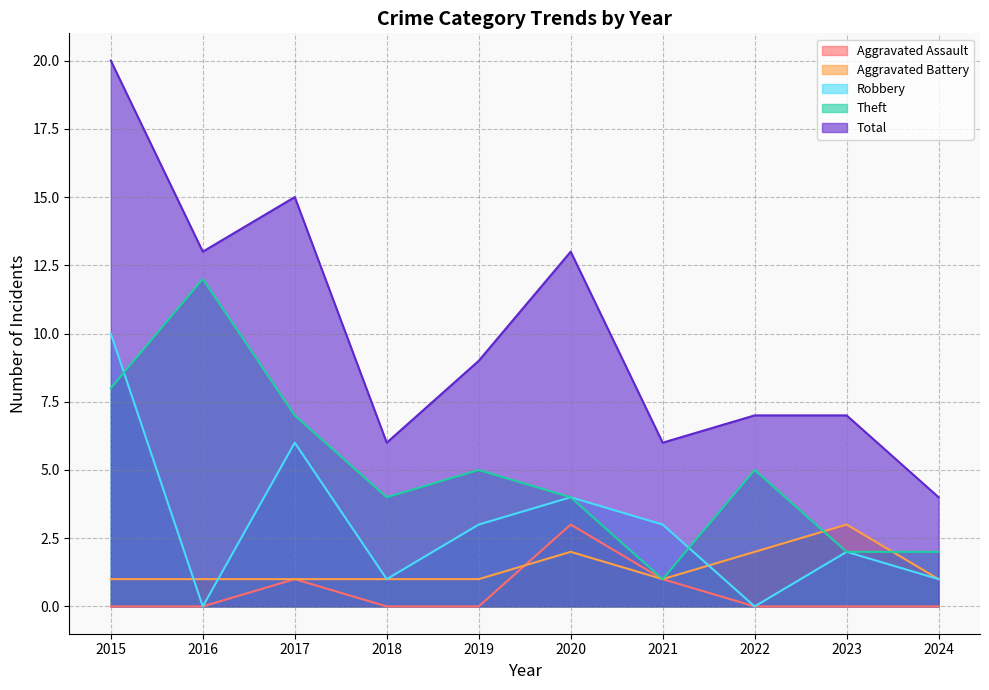

What is the difference between the highest and lowest values at 2021?

5